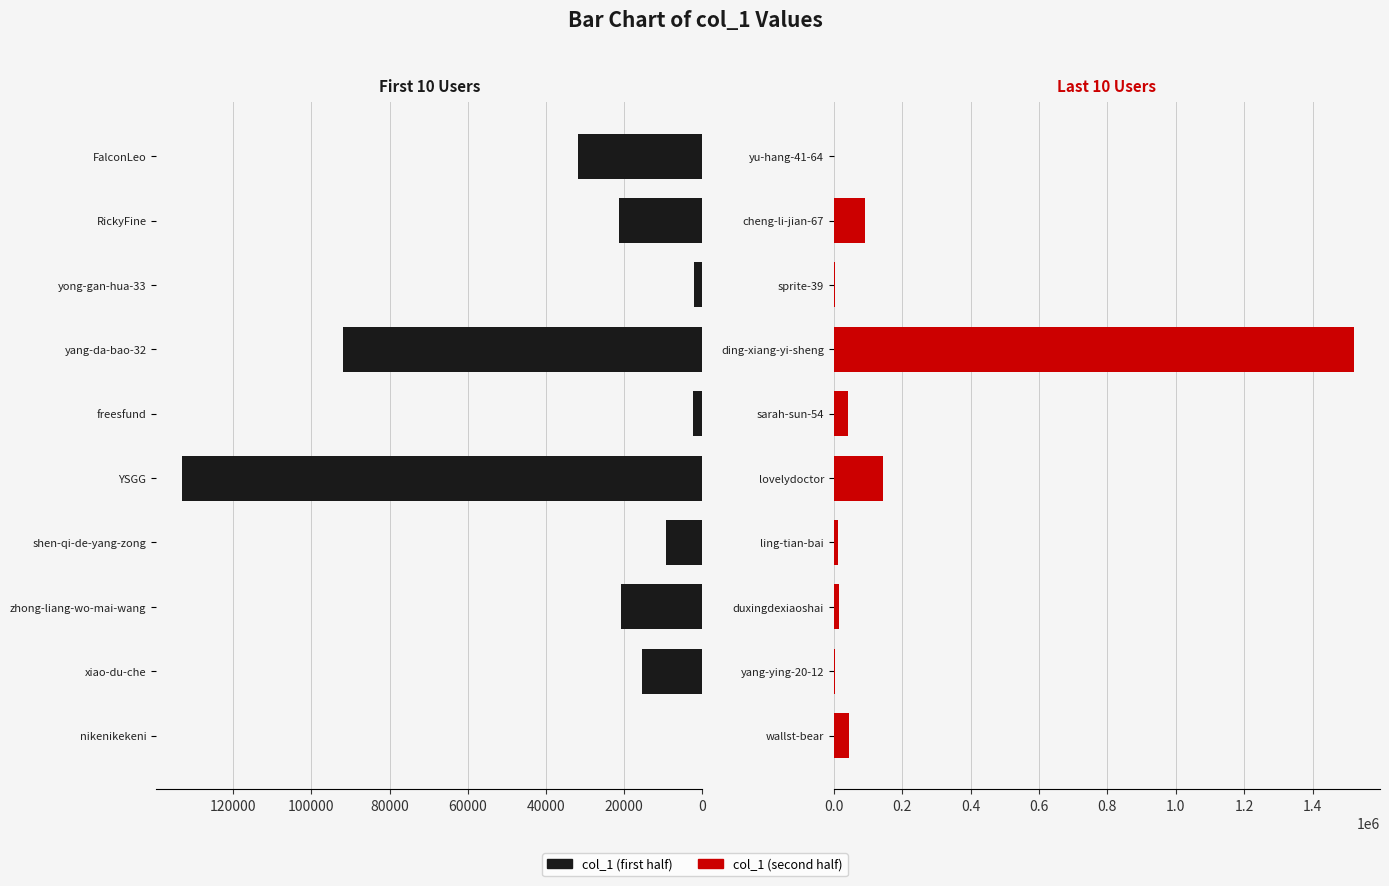

How many groups of bars are there?

10